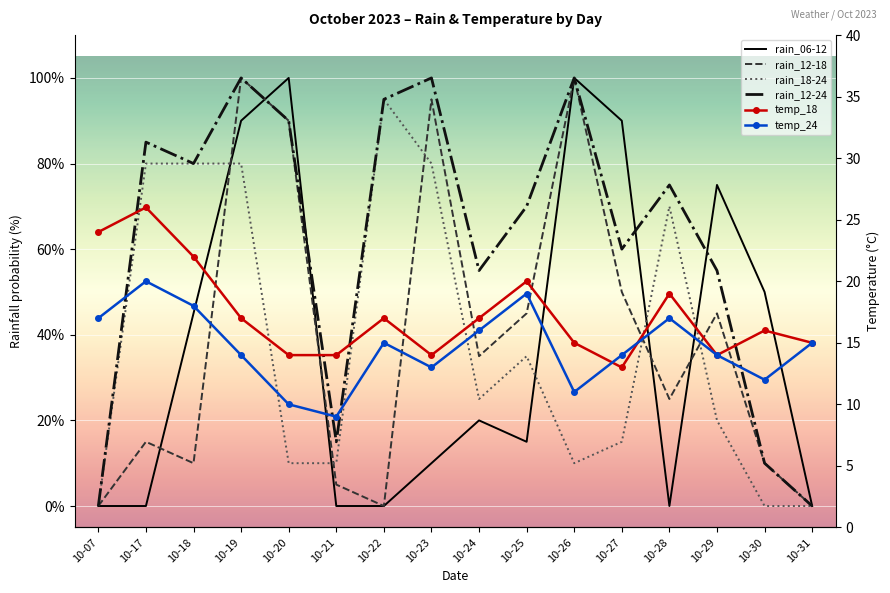

Between 10-29 and 10-20, which is larger?

10-20